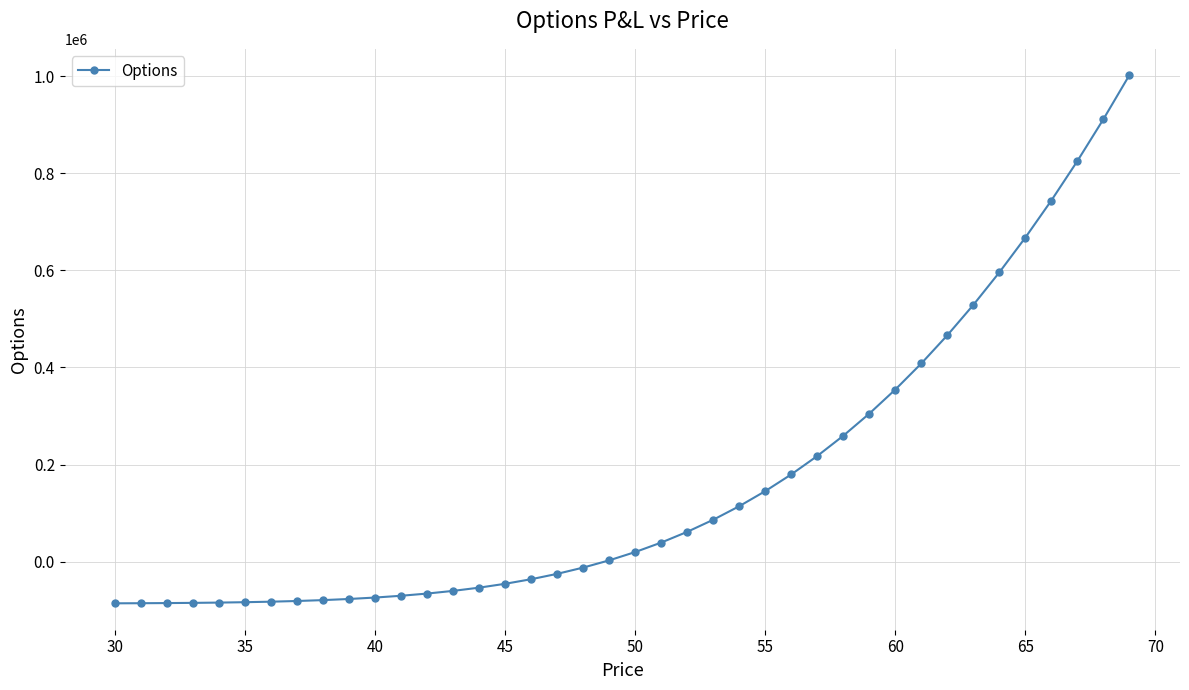

What is the minimum value shown in the chart?

-85746.7